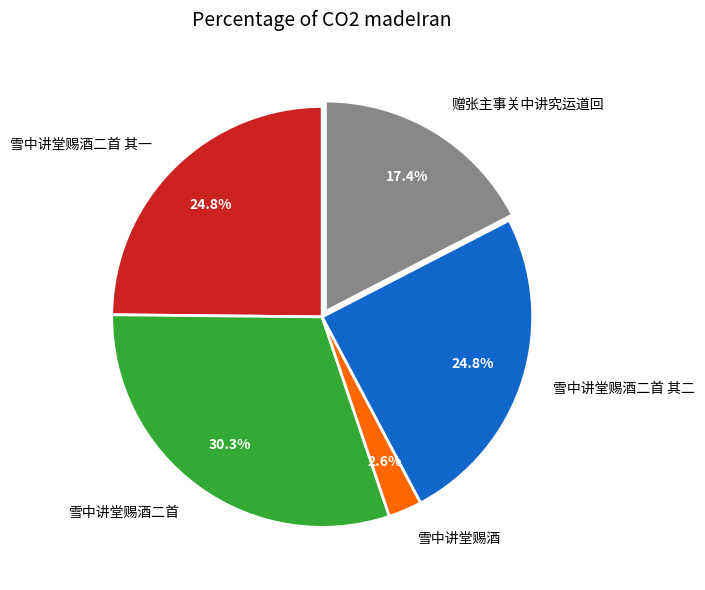

What percentage is the 赠张主事关中讲究运道回 slice, to the nearest percent?

17%